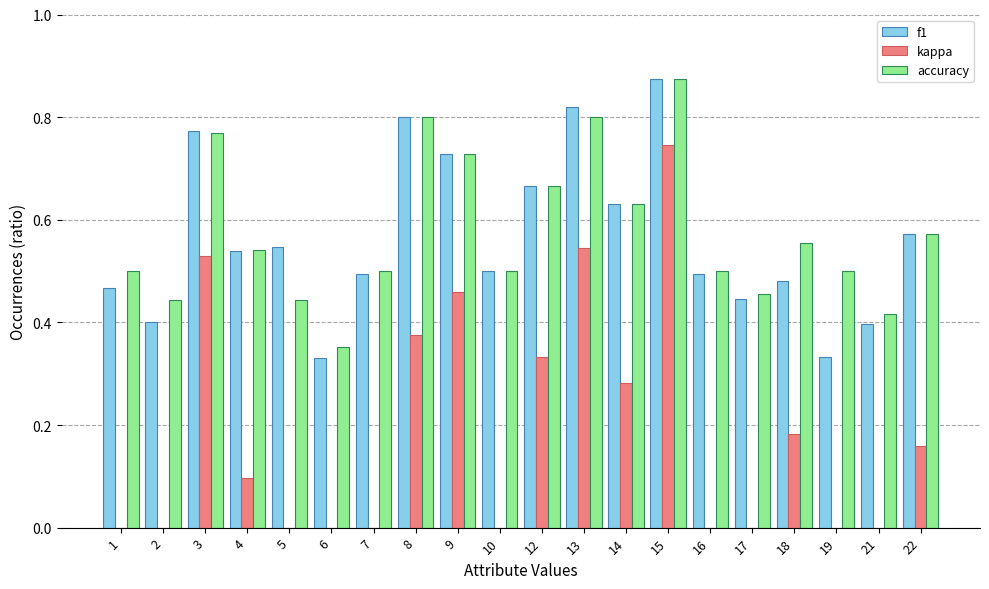

Is it true that accuracy equals 1.2 at 9?

False